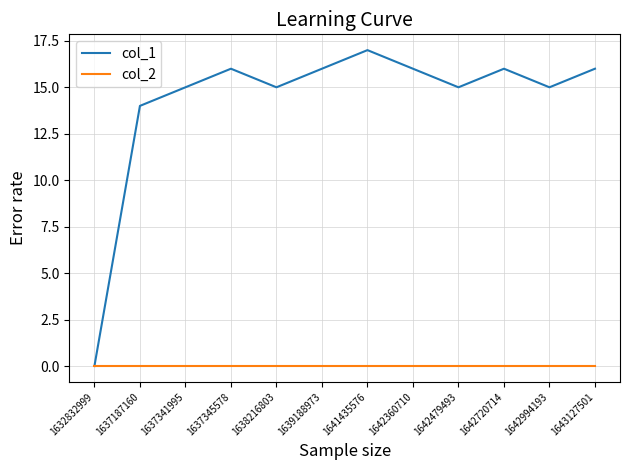

What are all the series names shown in the legend?

col_1, col_2